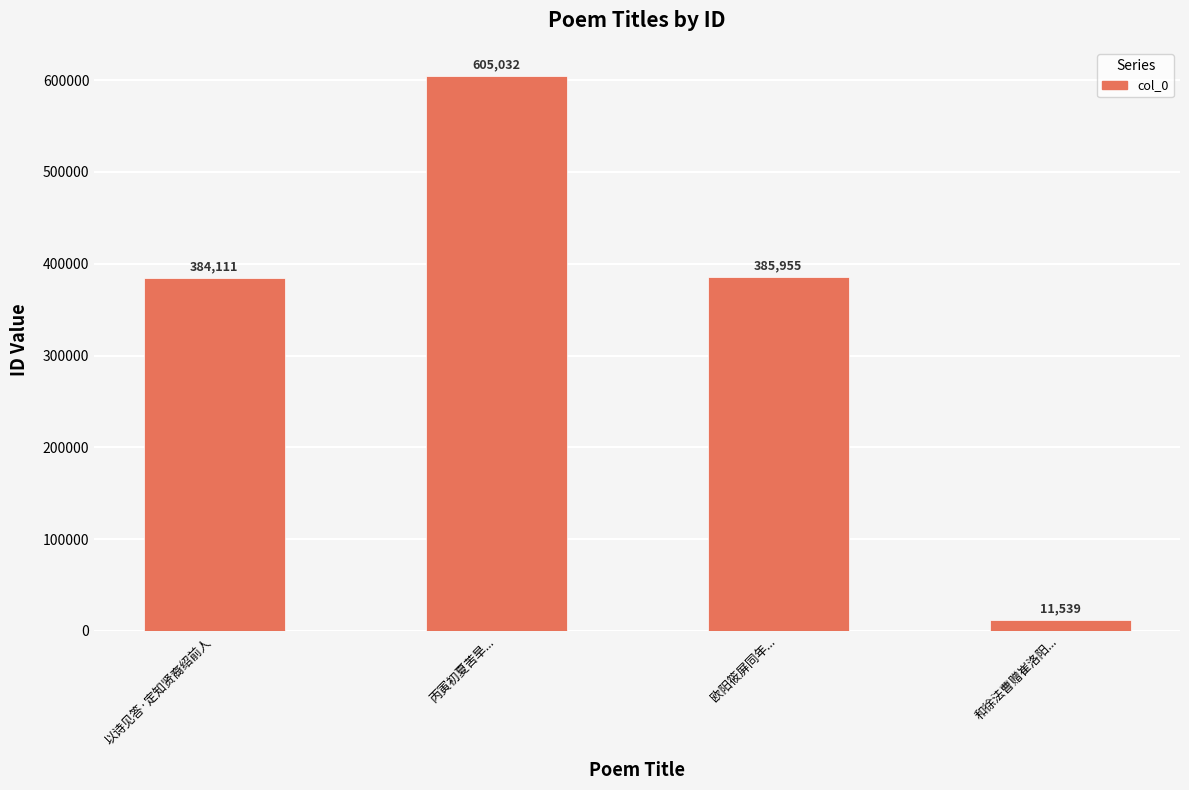

Does the chart contain any negative values?

No